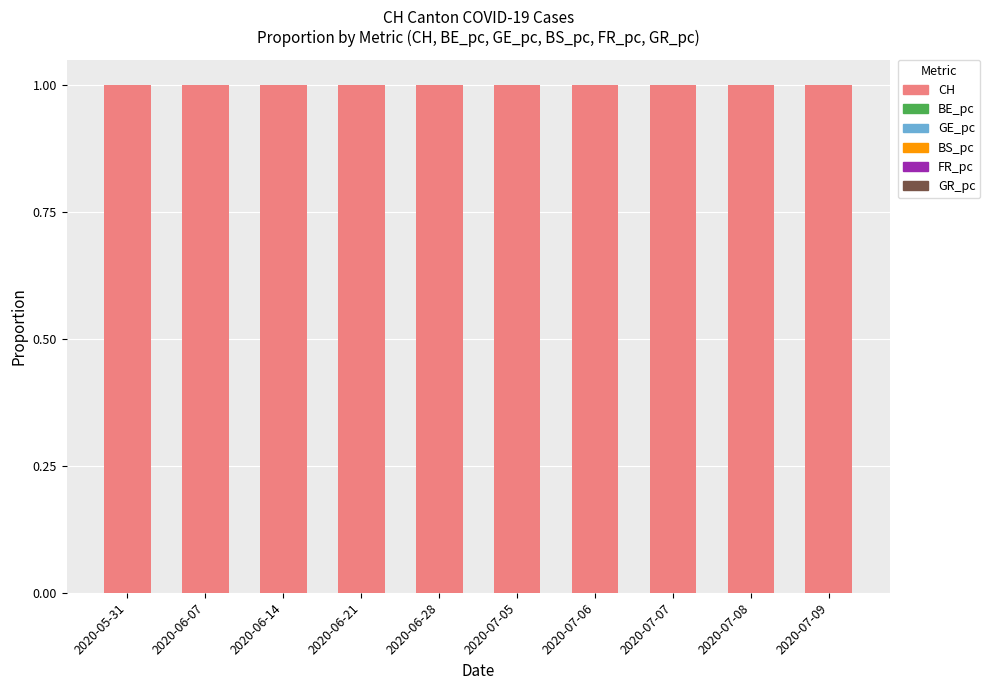

Does the chart contain stacked bars?

Yes